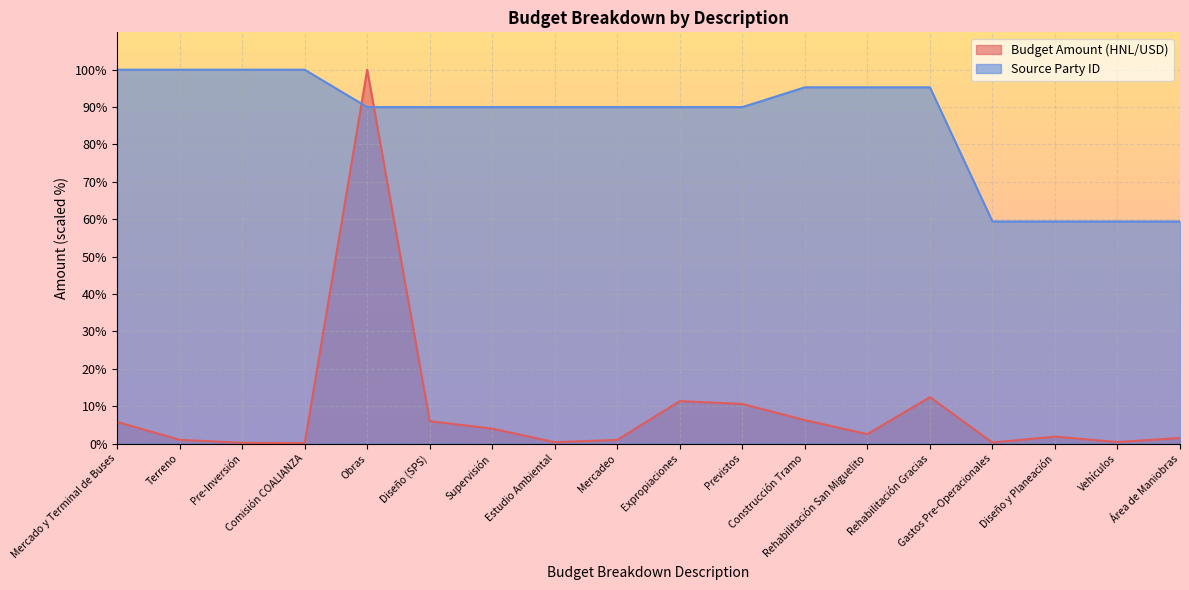

At which label is Budget Amount (HNL/USD) closest to 50?

Rehabilitación Gracias